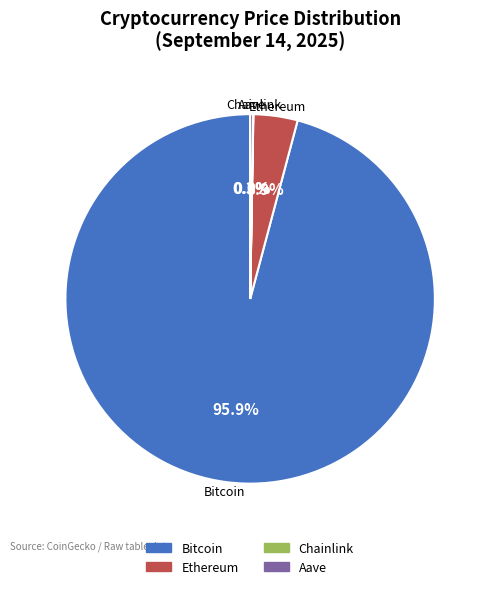

Does any single category account for the majority?

Yes